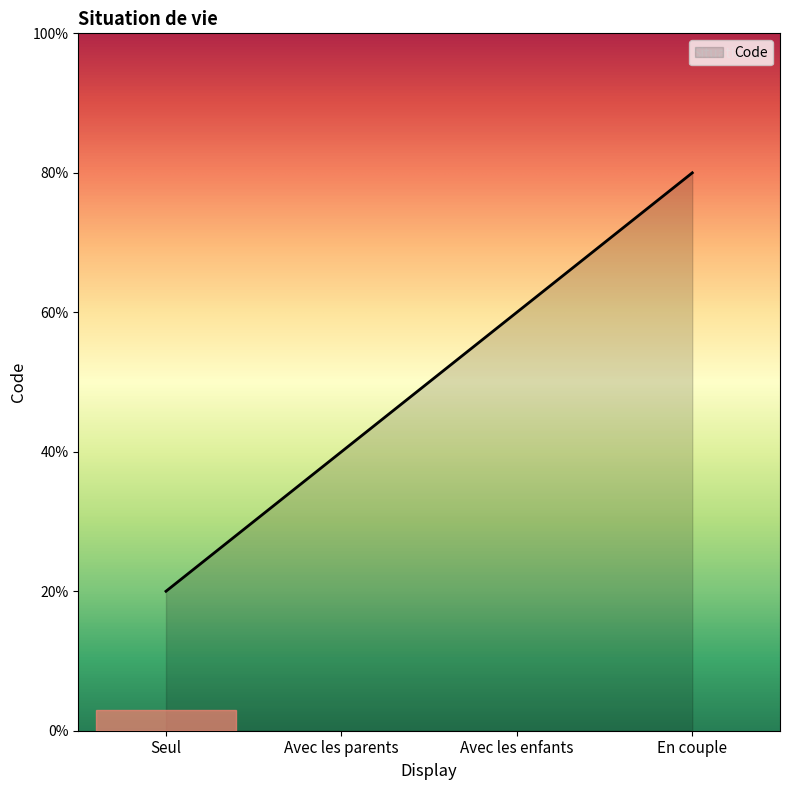

What is the label of the 3rd point from the left?

Avec les enfants